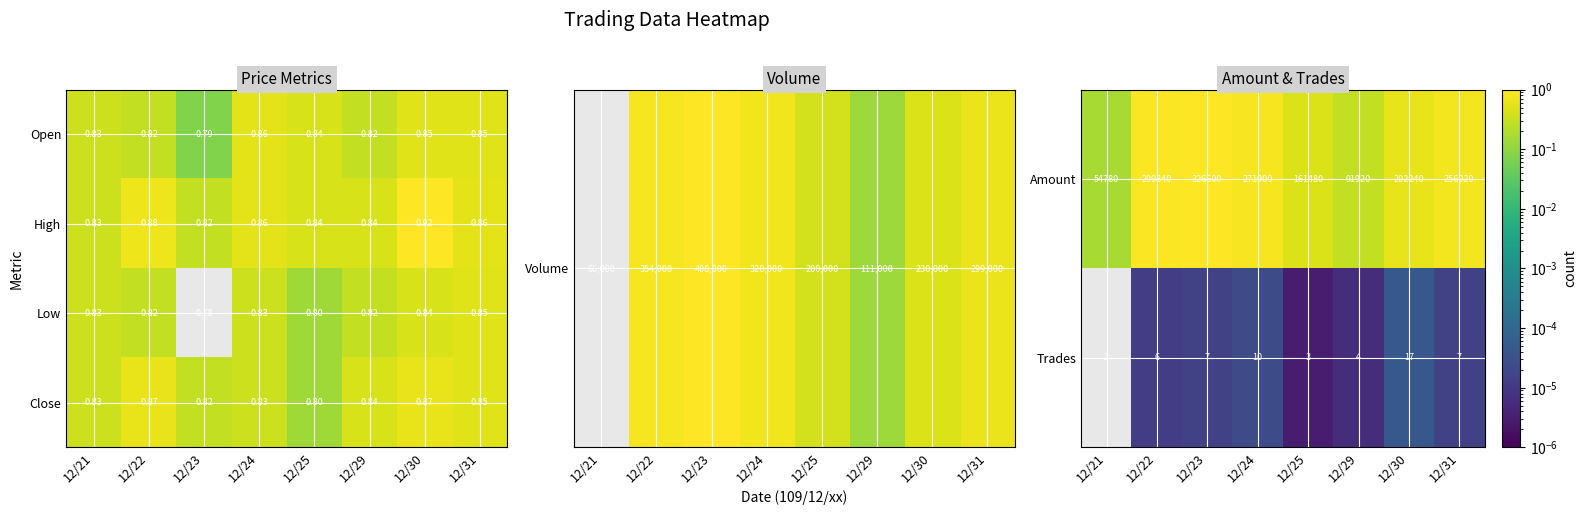

What is the average value of the Amount series?

208035